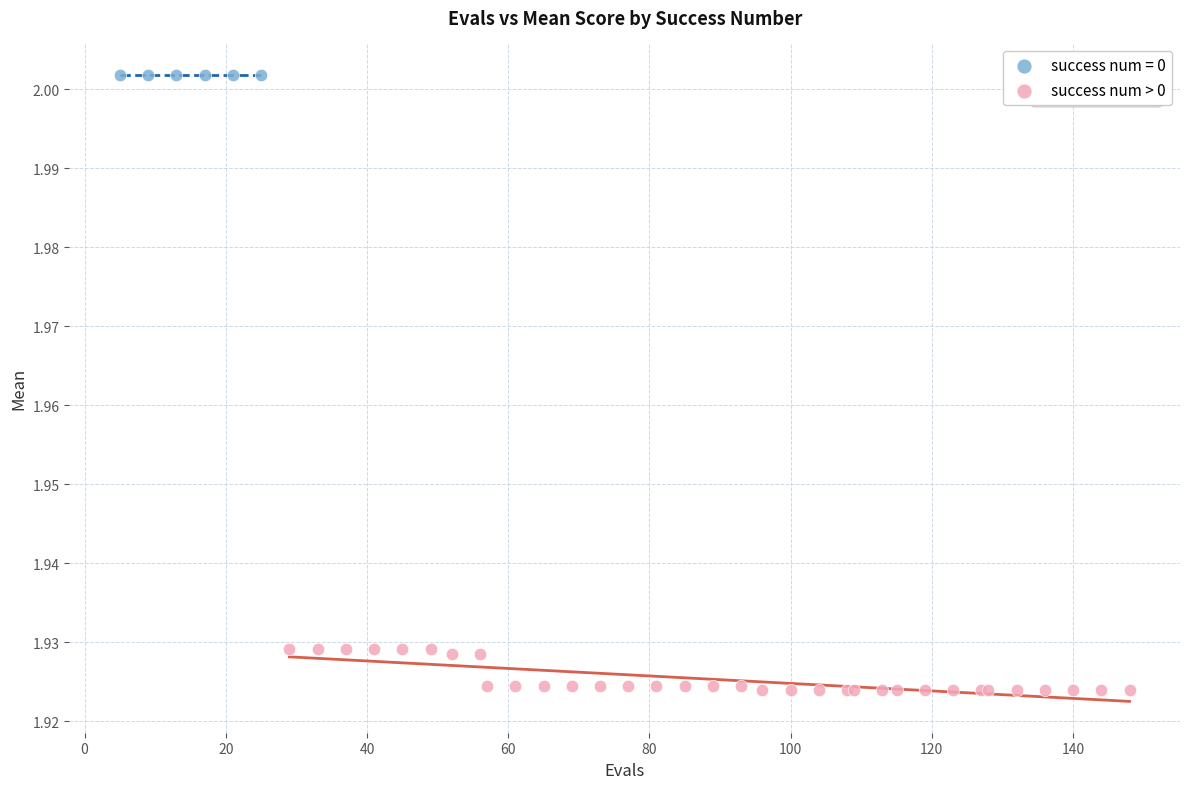

Which series reaches the maximum Y coordinate?

success num = 0